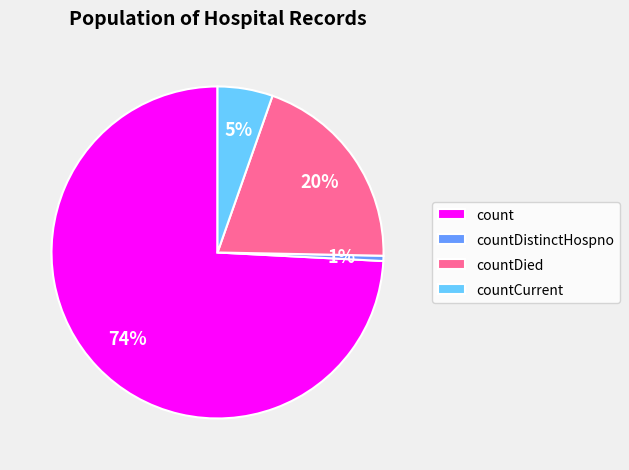

To the nearest percent, what portion does countDistinctHospno represent?

1%